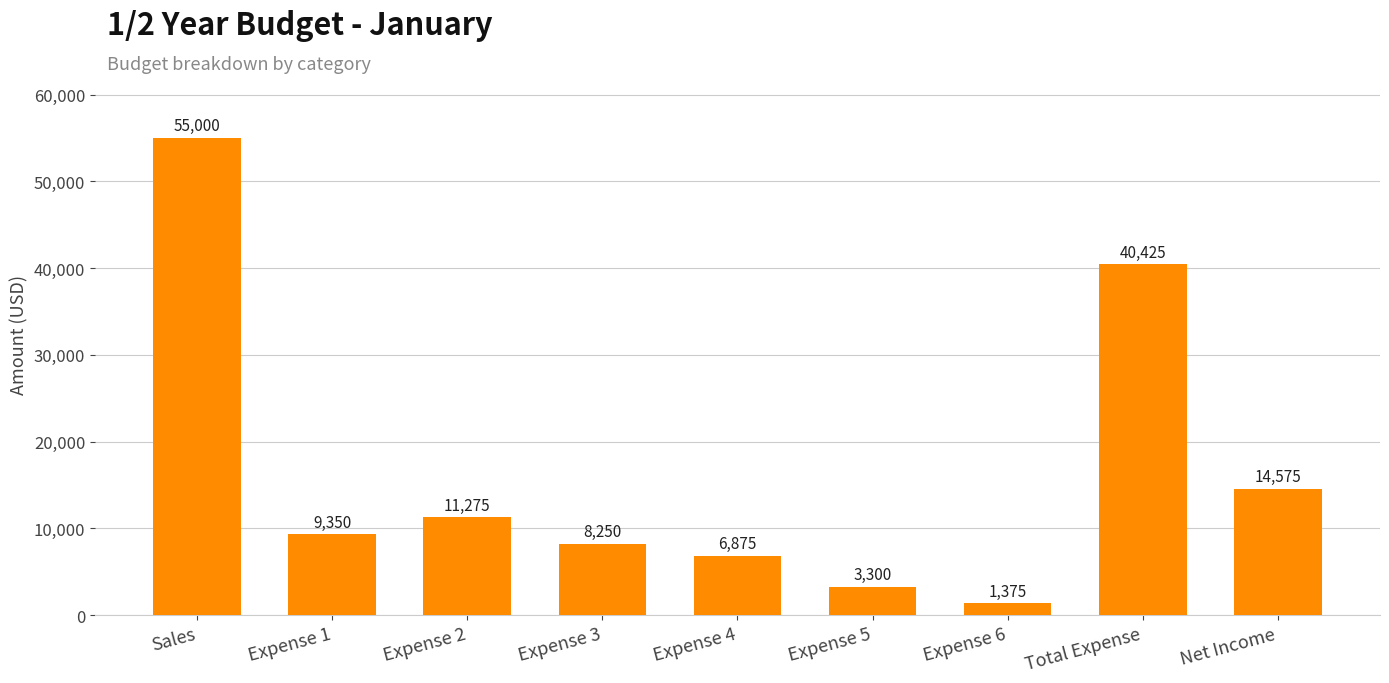

Is it true that the value at Sales is 93941?

False